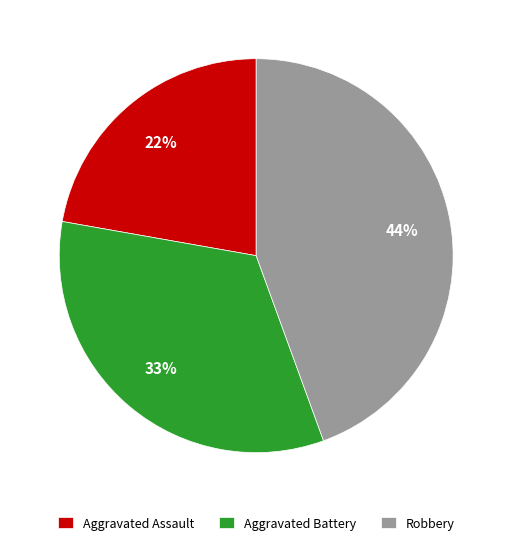

To the nearest percent, what percentage of the pie is Robbery?

44%